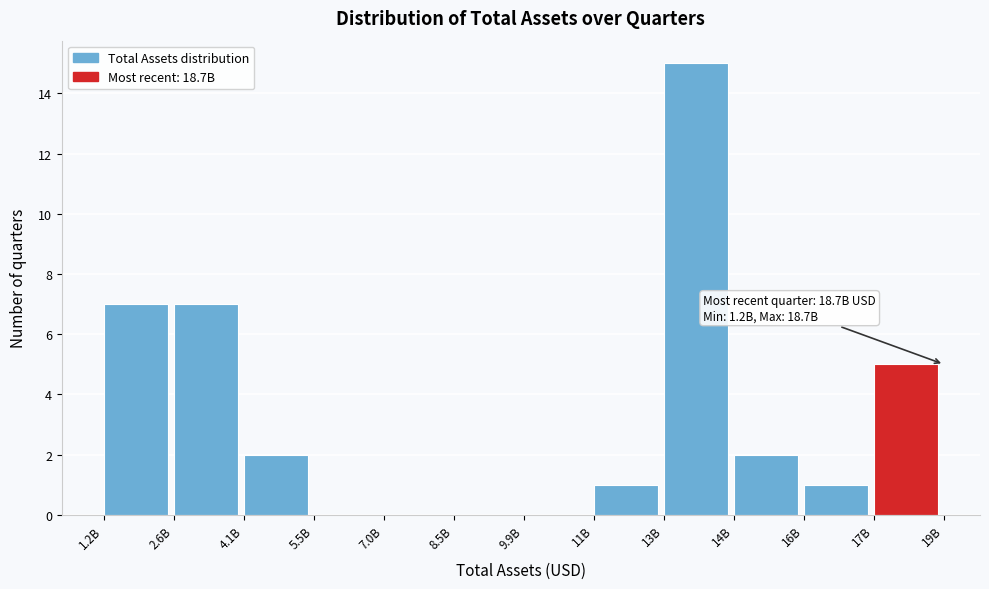

Reading right to left, transcribe all the data shown in this chart.

17B=5	16B=1	14B=2	13B=15	11B=1	9.9B=0	8.5B=0	7.0B=0	5.5B=0	4.1B=2	2.6B=7	1.2B=7